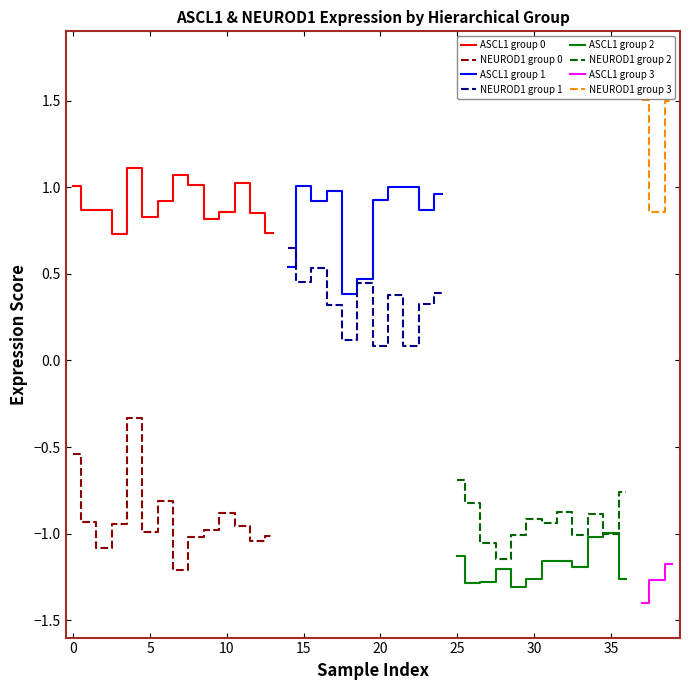

What is the average value of the NEUROD1 series?

-0.4